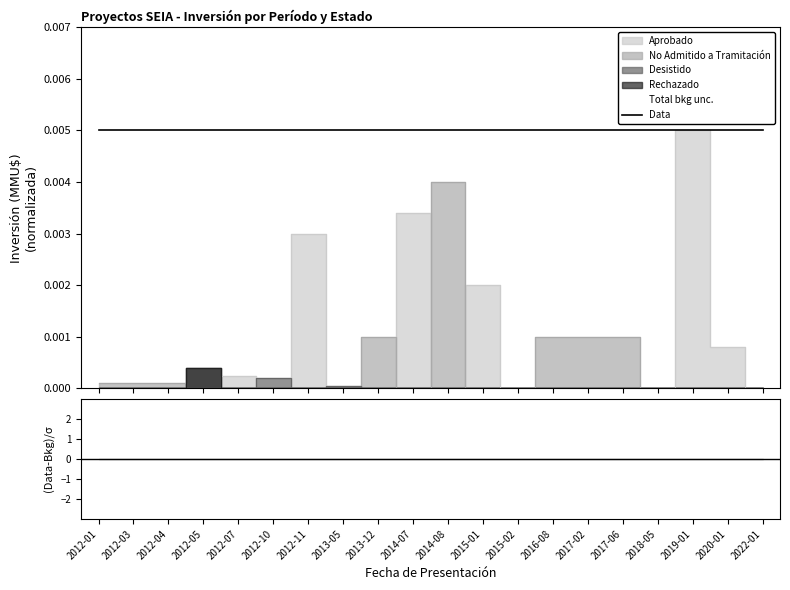

Which series ends up on top after the final intersection of No Admitido a Tramitación and Desistido?

No Admitido a Tramitación